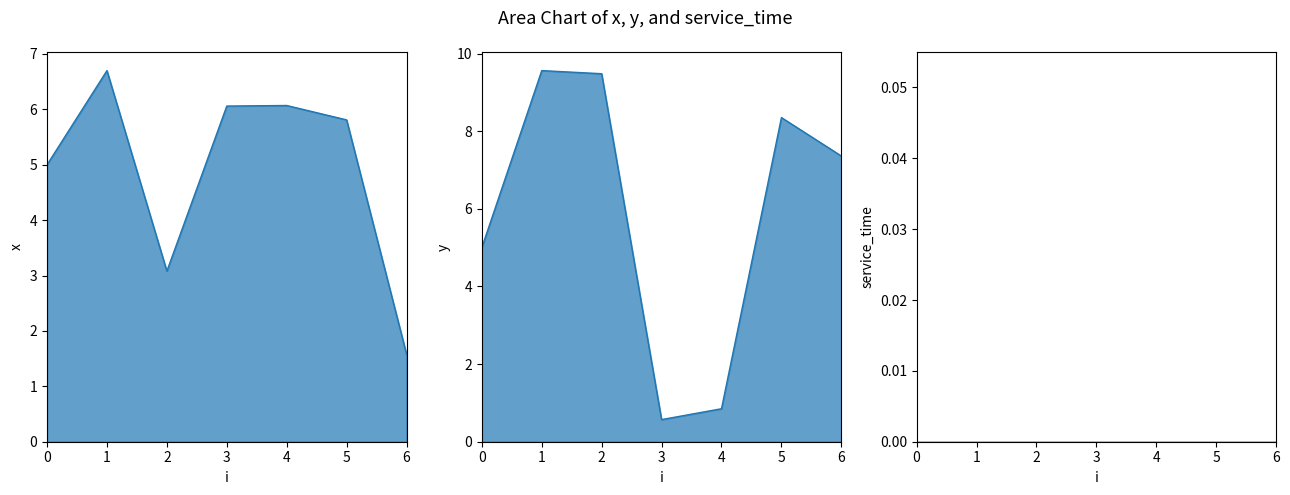

What is the average value of the y series?

5.9